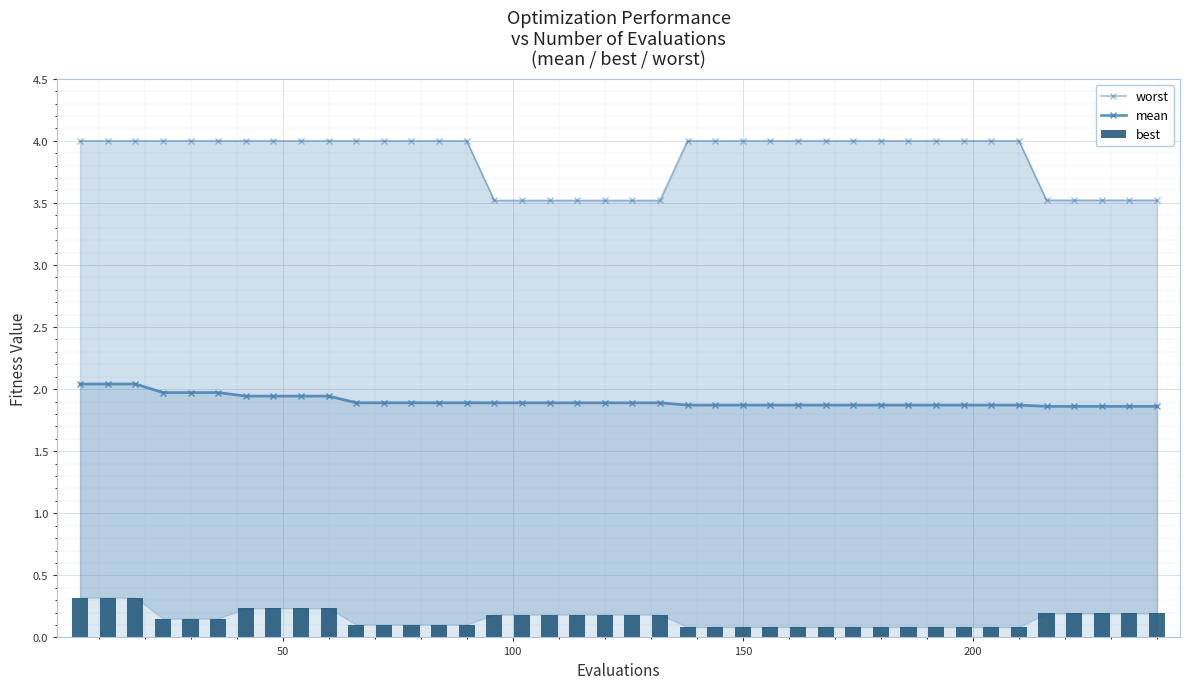

List the series in order of their peak value, lowest first.

best, mean, worst